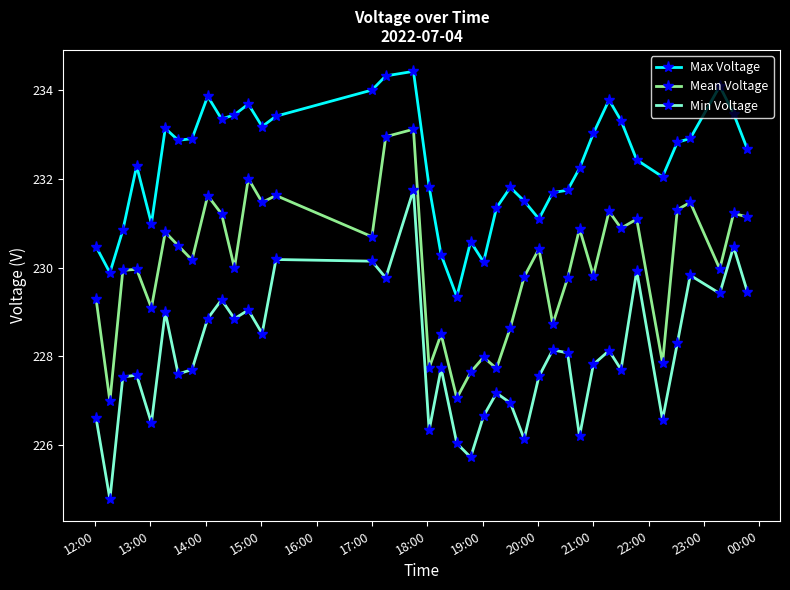

In Max Voltage, how many points are higher than both neighbors (excluding endpoints)?

9